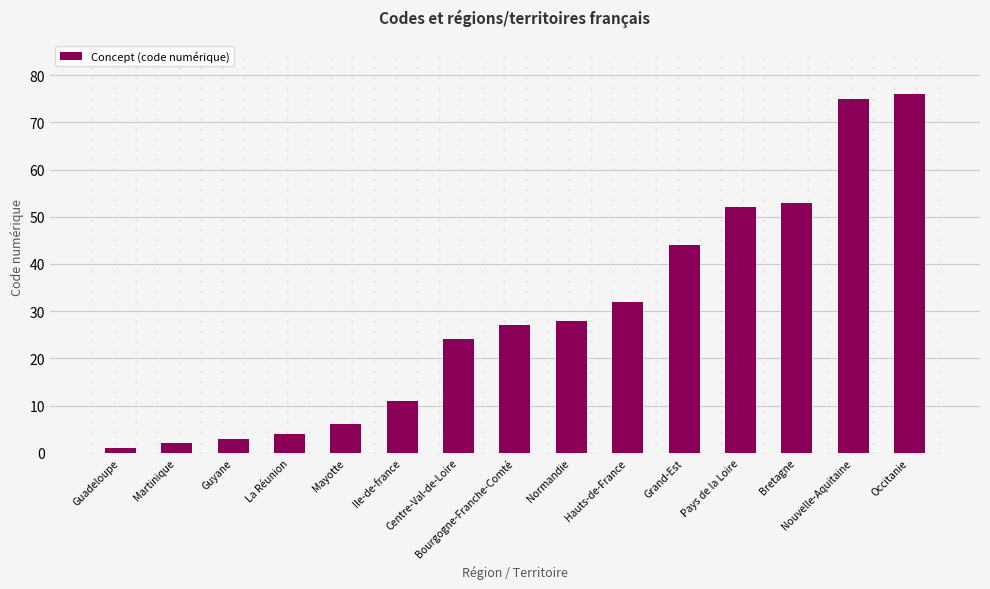

Rank the categories by value from lowest to highest.

Guadeloupe, Martinique, Guyane, La Réunion, Mayotte, Ile-de-france, Centre-Val-de-Loire, Bourgogne-Franche-Comté, Normandie, Hauts-de-France, Grand-Est, Pays de la Loire, Bretagne, Nouvelle-Aquitaine, Occitanie